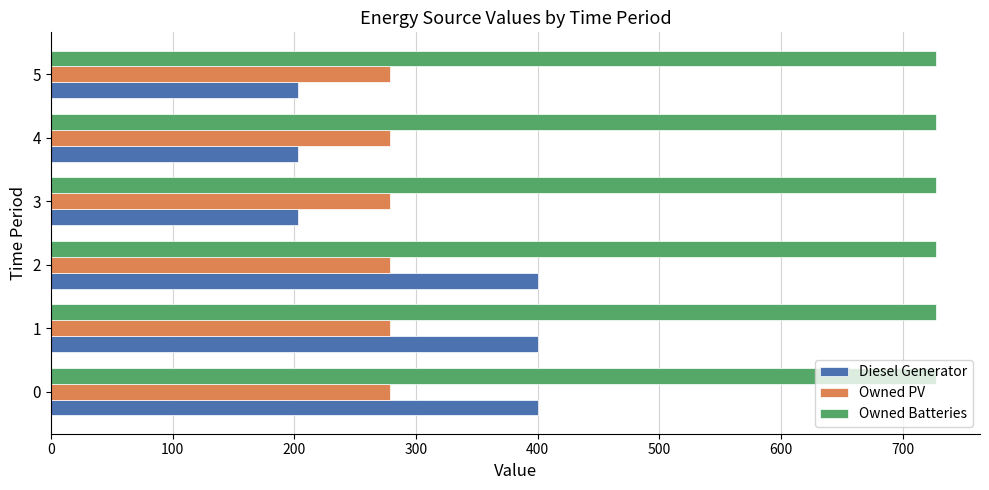

What are all the series names shown in the legend?

Diesel Generator, Owned PV, Owned Batteries